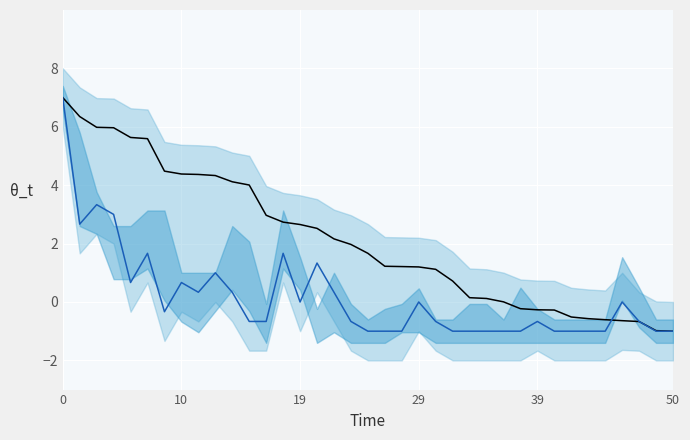

How many values in Points are below zero?

10